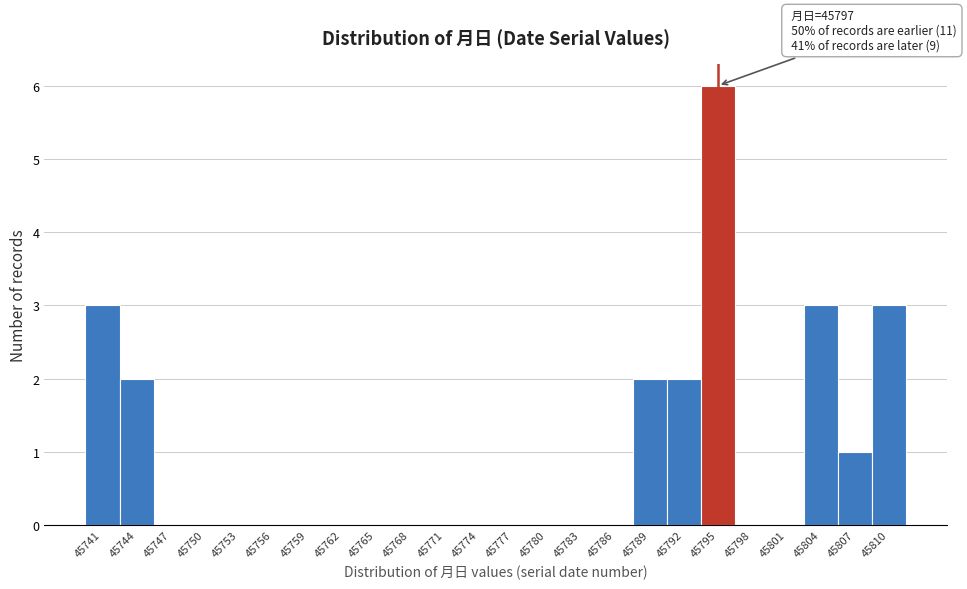

Reading left to right, transcribe all the data shown in this chart.

45741=3	45744=2	45747=0	45750=0	45753=0	45756=0	45759=0	45762=0	45765=0	45768=0	45771=0	45774=0	45777=0	45780=0	45783=0	45786=0	45789=2	45792=2	45795=6	45798=0	45801=0	45804=3	45807=1	45810=3